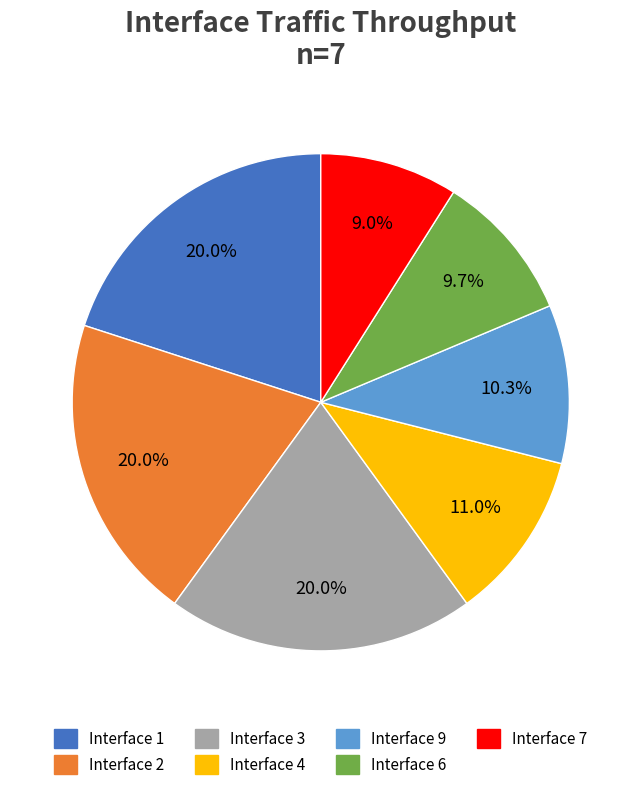

To the nearest percent, what is the average slice percentage?

14%